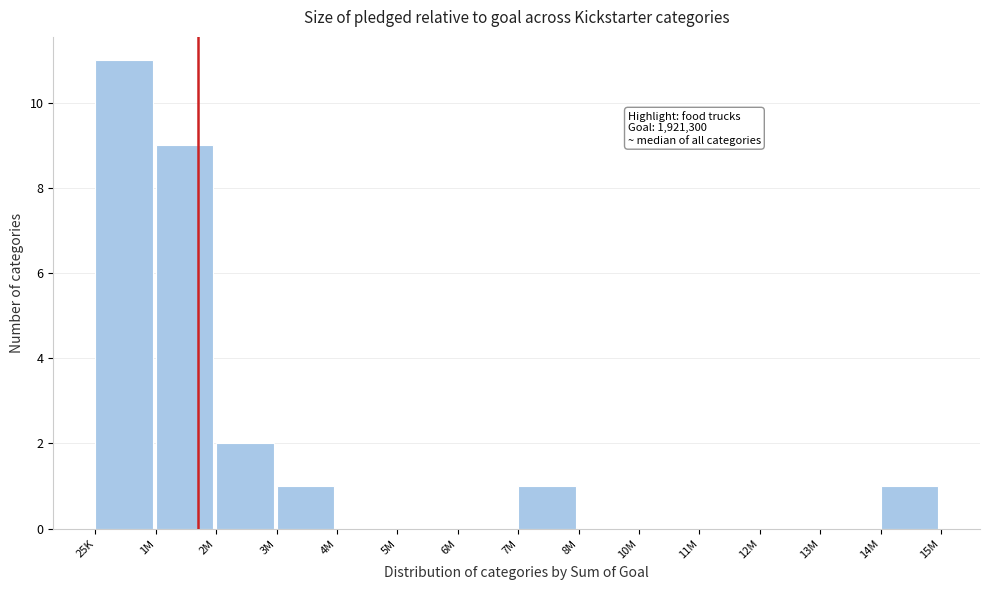

Reading right to left, extract all data points from this chart.

14M=1	13M=0	12M=0	11M=0	10M=0	8M=0	7M=1	6M=0	5M=0	4M=0	3M=1	2M=2	1M=9	25K=11